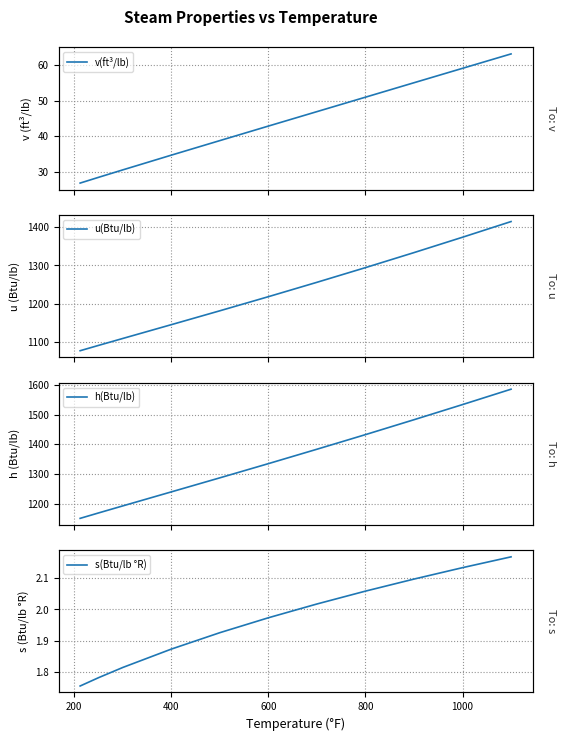

What are all the series names shown in the legend?

v(ft³/lb), u(Btu/lb), h(Btu/lb), s(Btu/lb °R)